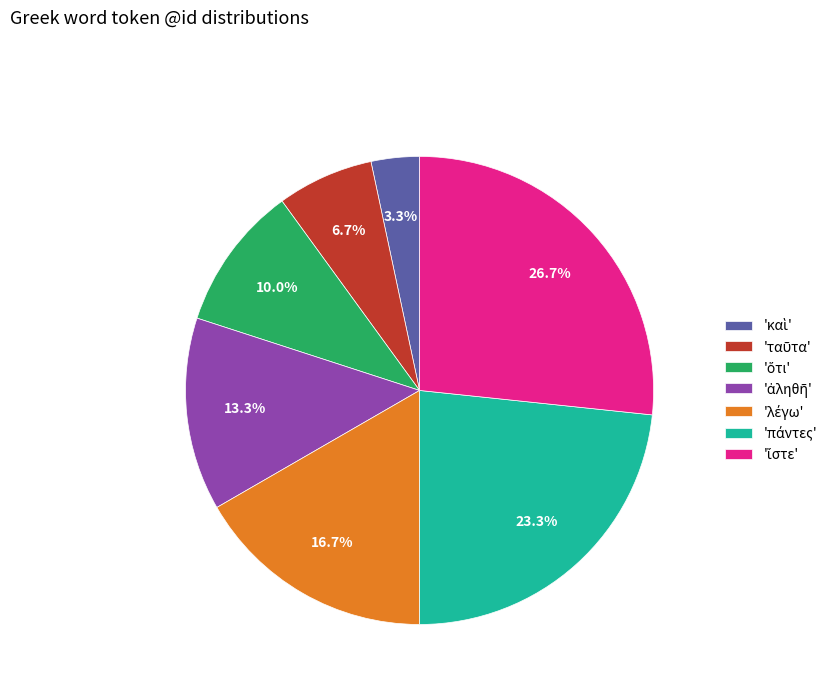

To the nearest percent, what is the difference between the largest and smallest slice percentages?

23%